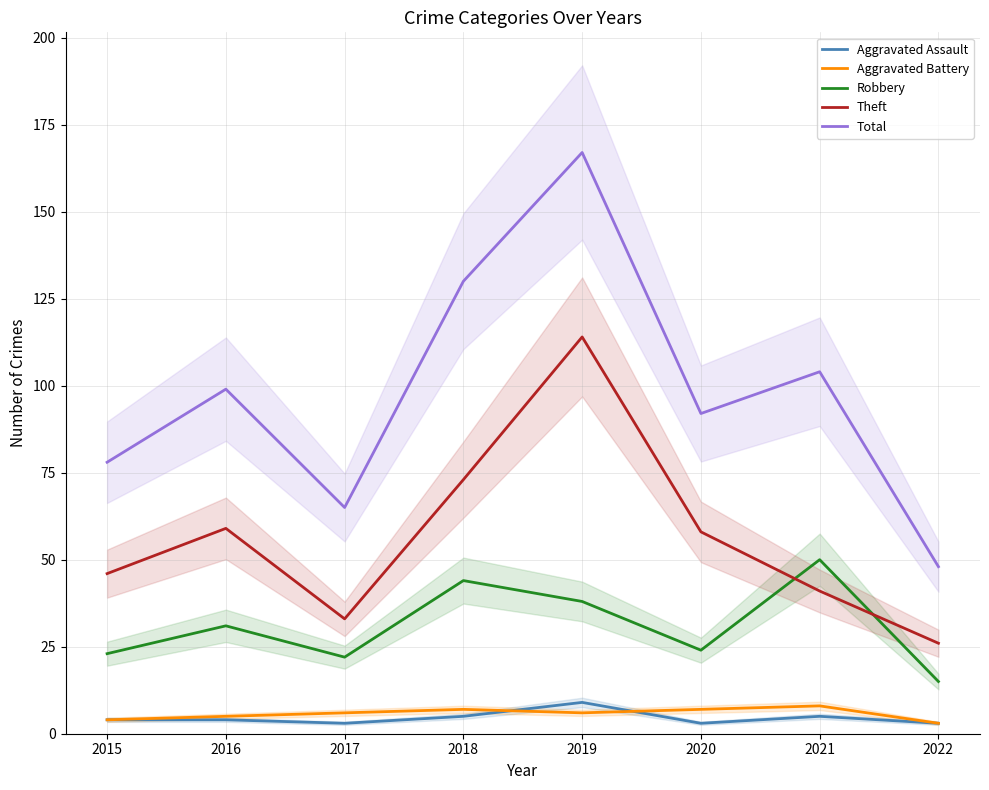

Which series has the largest range (max minus min)?

Total